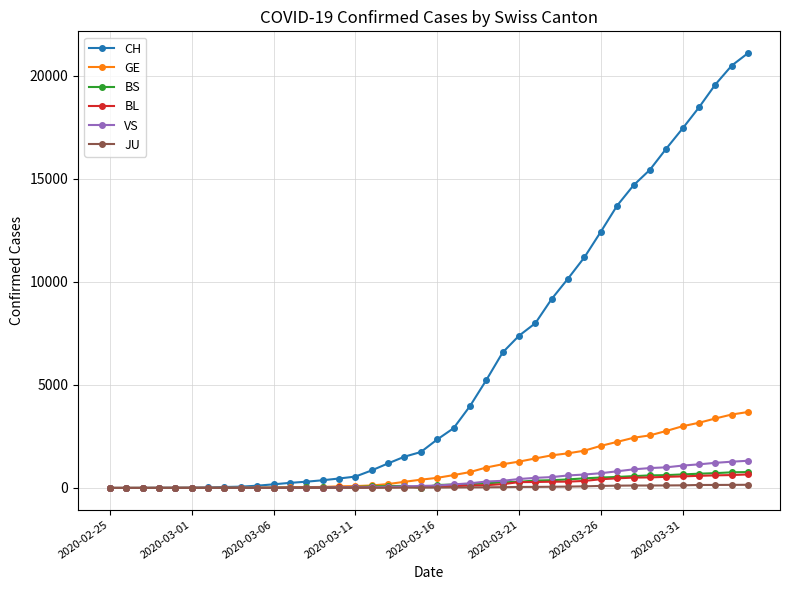

At how many categories does at least one series exceed 15962?

6